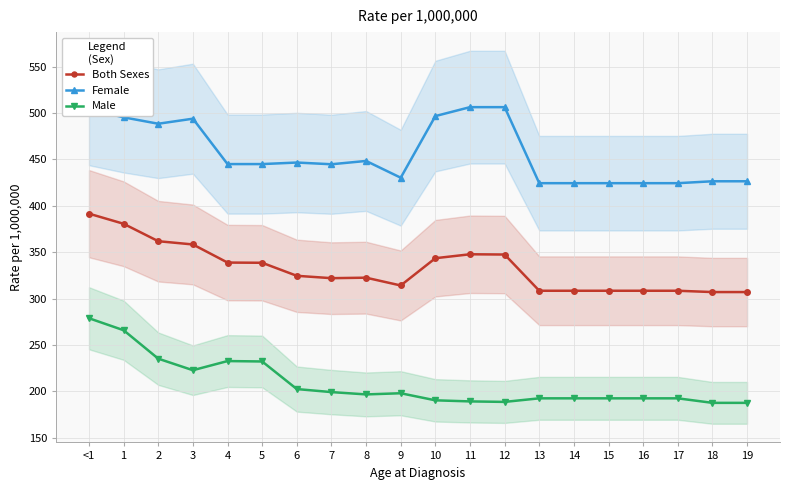

What is the approximate value of Both Sexes at 4?

338.9